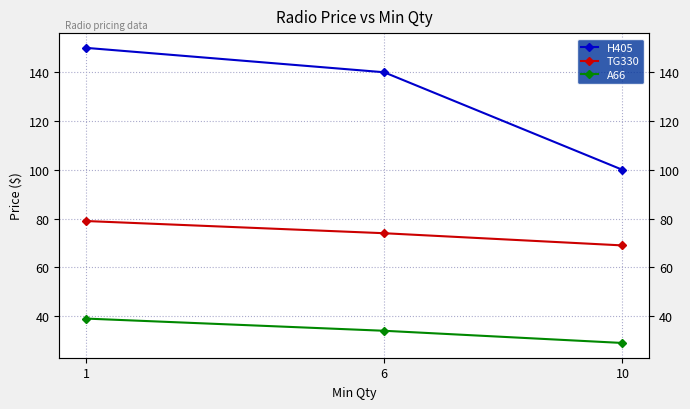

Does the chart have visible grid lines?

Yes